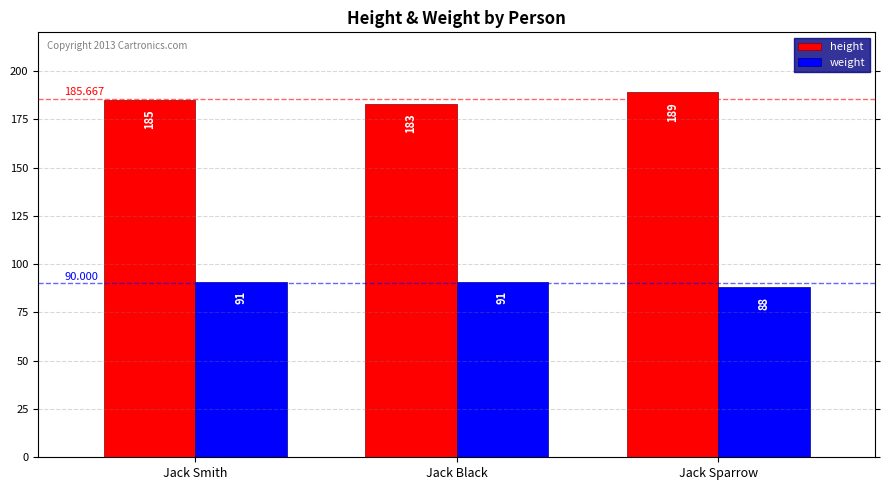

Is the value of weight at Jack Black greater than the value of height at Jack Smith?

No